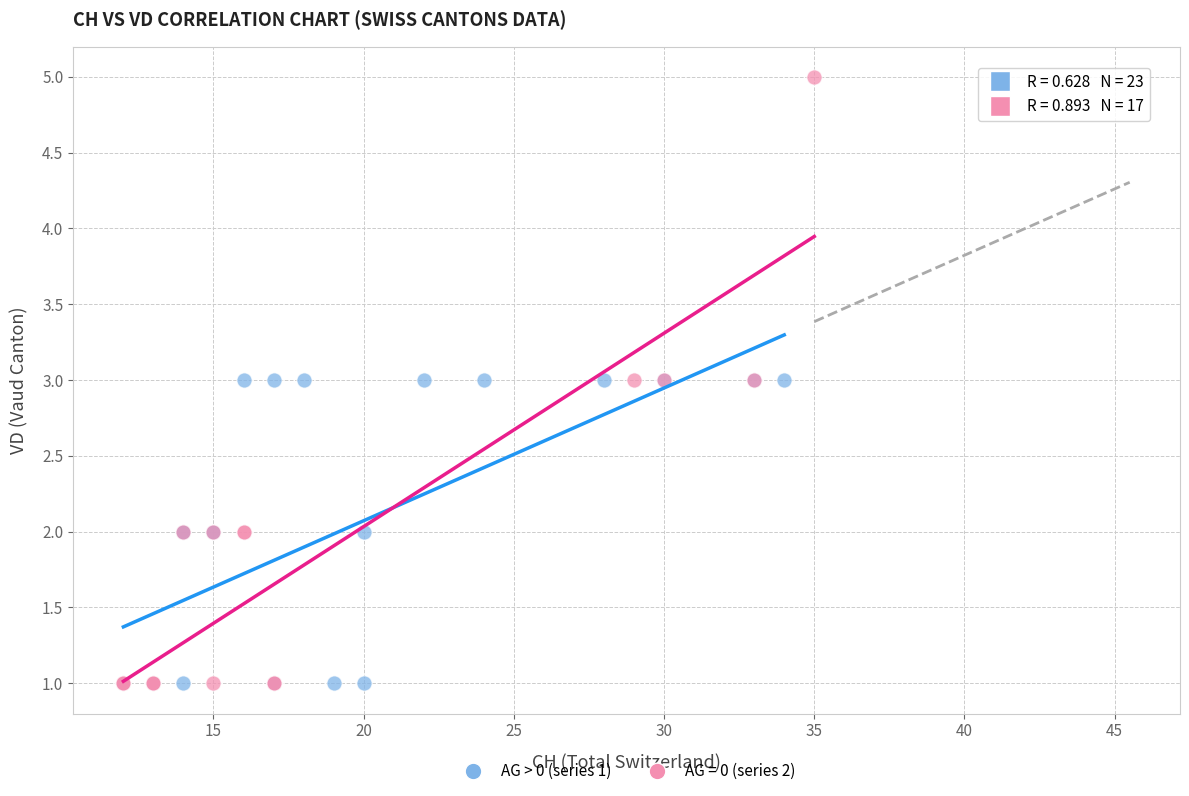

Which series has the largest Y range (max minus min)?

AG = 0 (series 2)